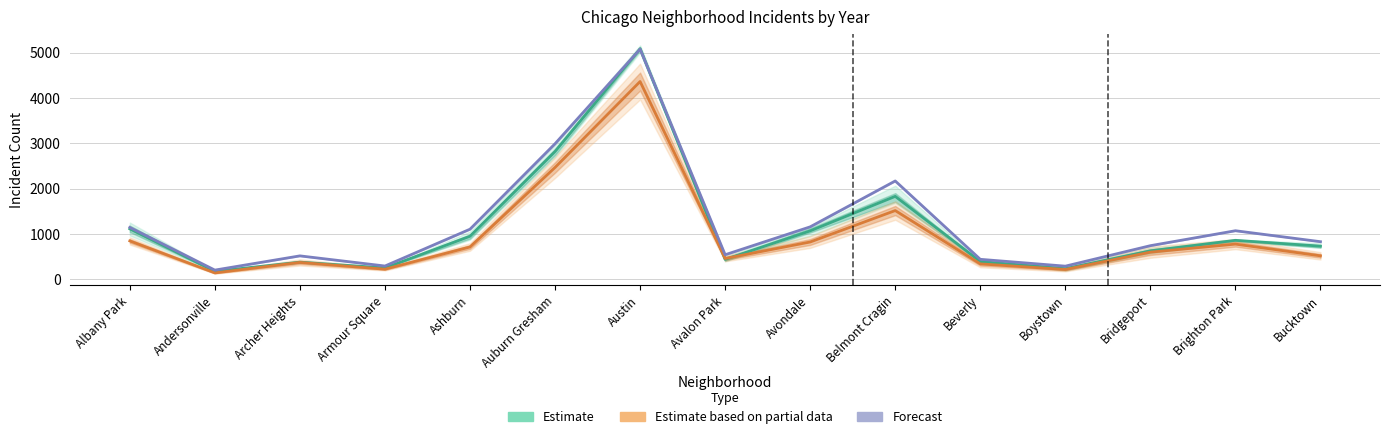

True or false: Estimate based on partial data has more than 1 points higher than both neighbors.

True